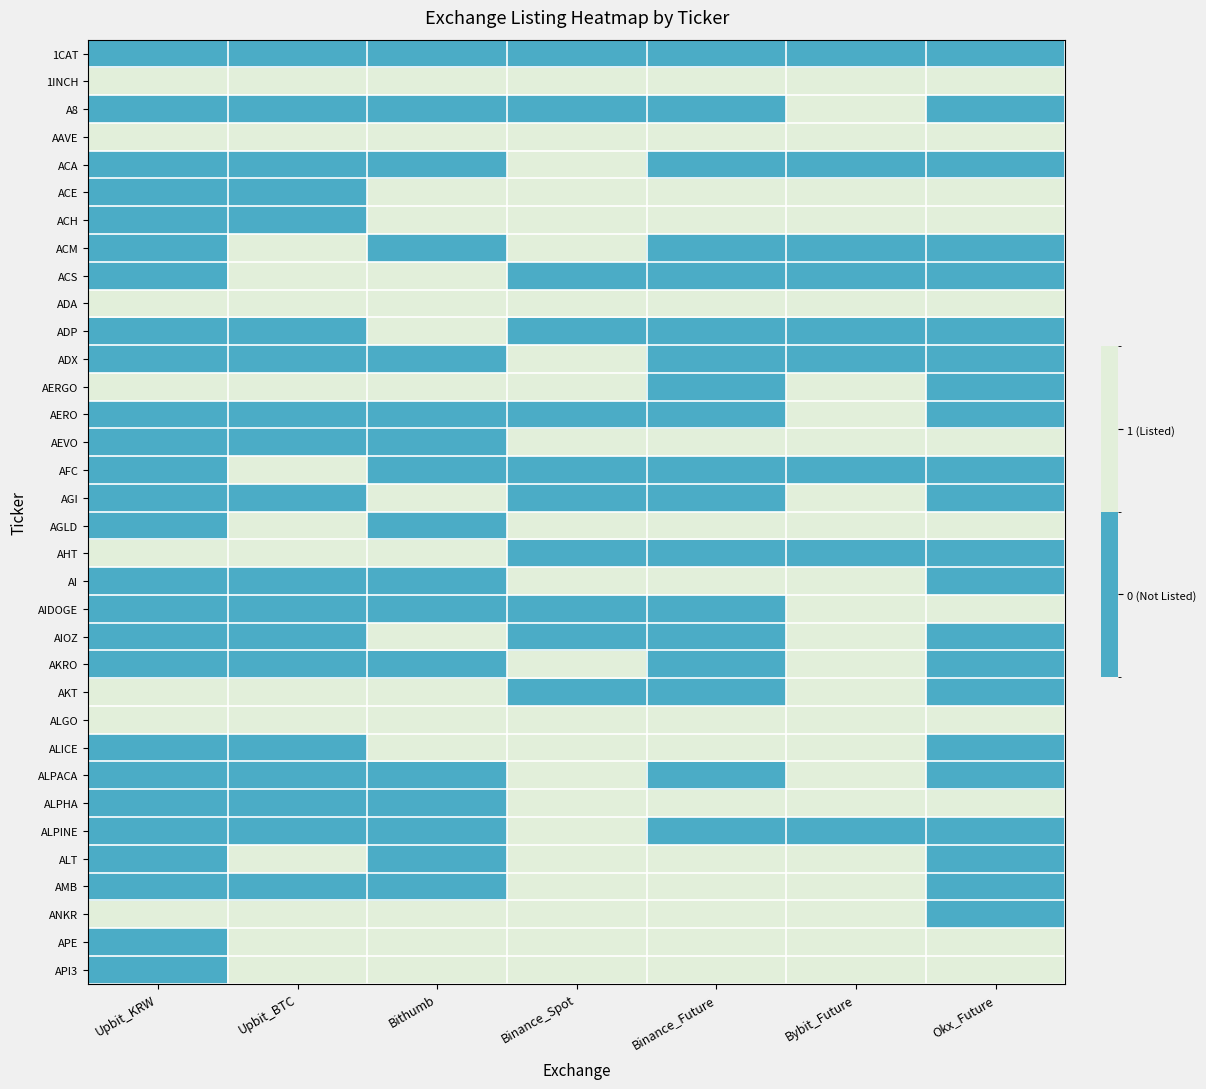

List the labels in order of ACM value, largest first.

Upbit_BTC, Binance_Spot, Upbit_KRW, Bithumb, Binance_Future, Bybit_Future, Okx_Future